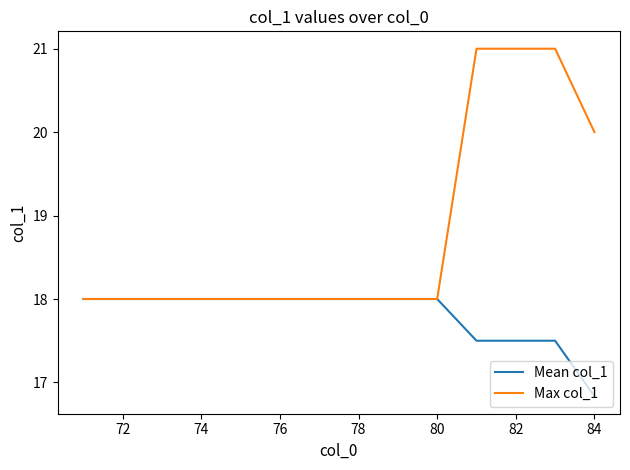

What is the difference between the maximum and minimum values in the Max col_1 series?

3.0